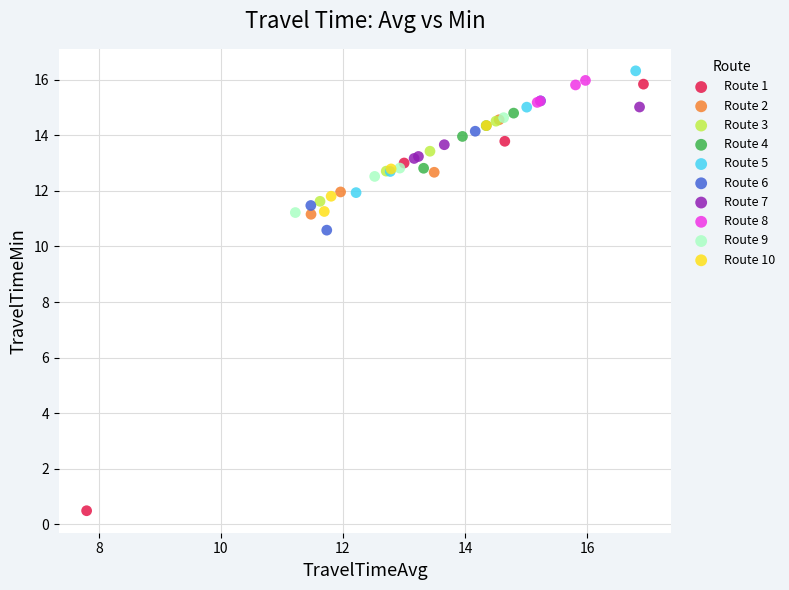

Which series has the widest spread of Y values?

Route 1